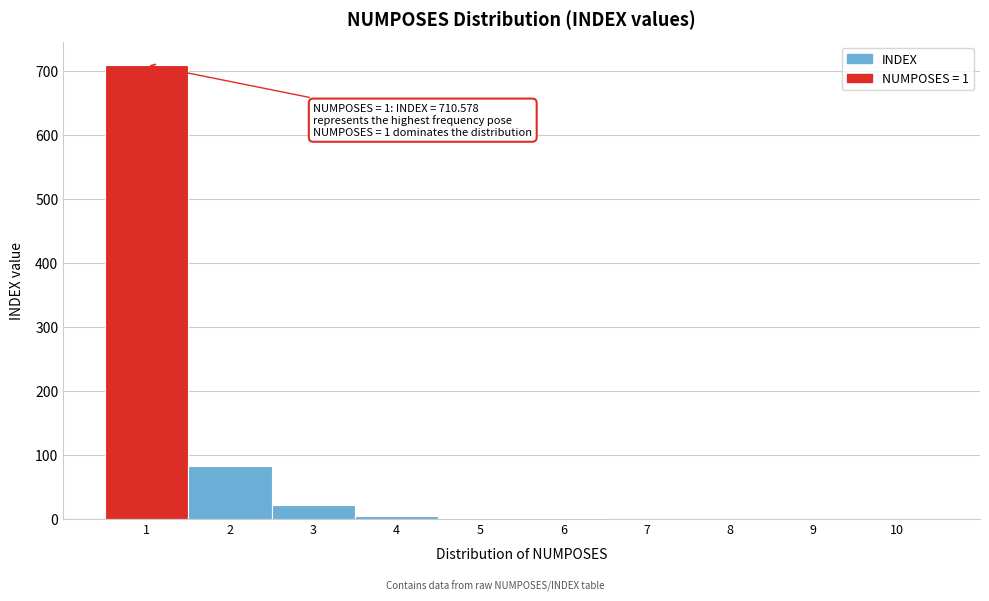

Over which range of the x-axis is the bar tallest?

0.5 to 1.5